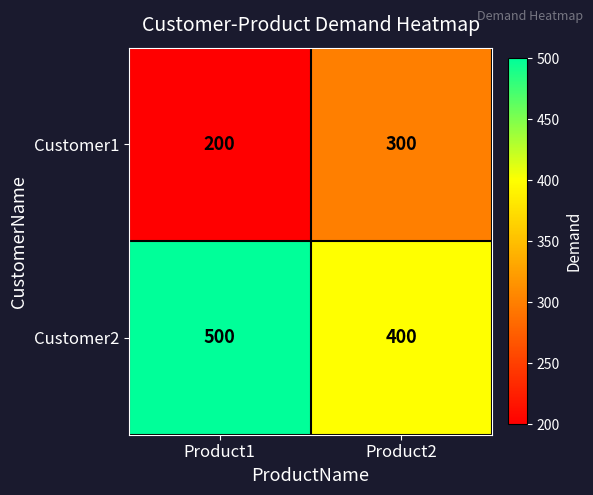

Which series has the largest total across all categories?

Customer2